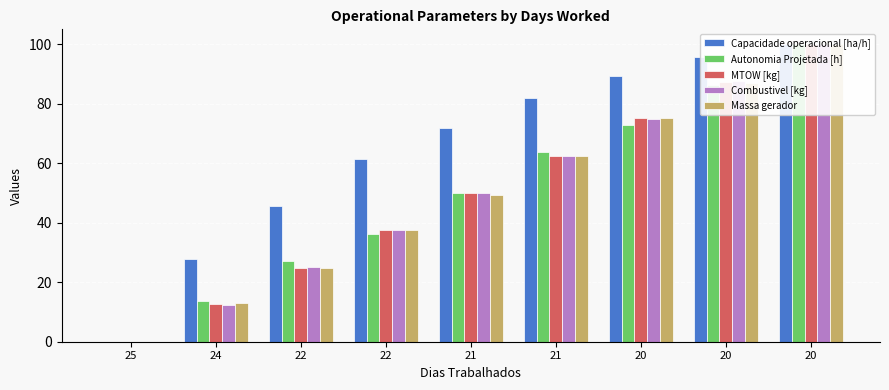

Is it true that Capacidade operacional [ha/h] equals 71.8 at 21?

True